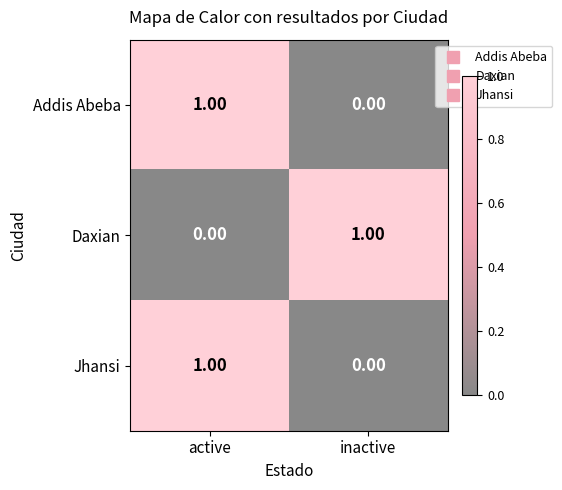

At which label is Daxian closest to 0?

active